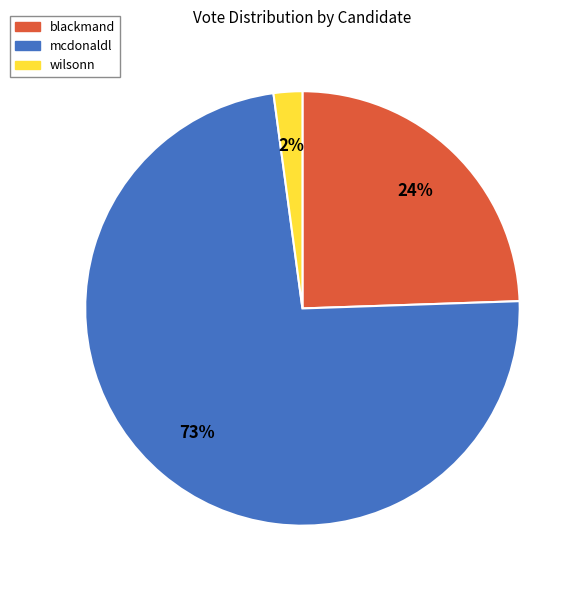

True or false: wilsonn accounts for 2% of the total.

True